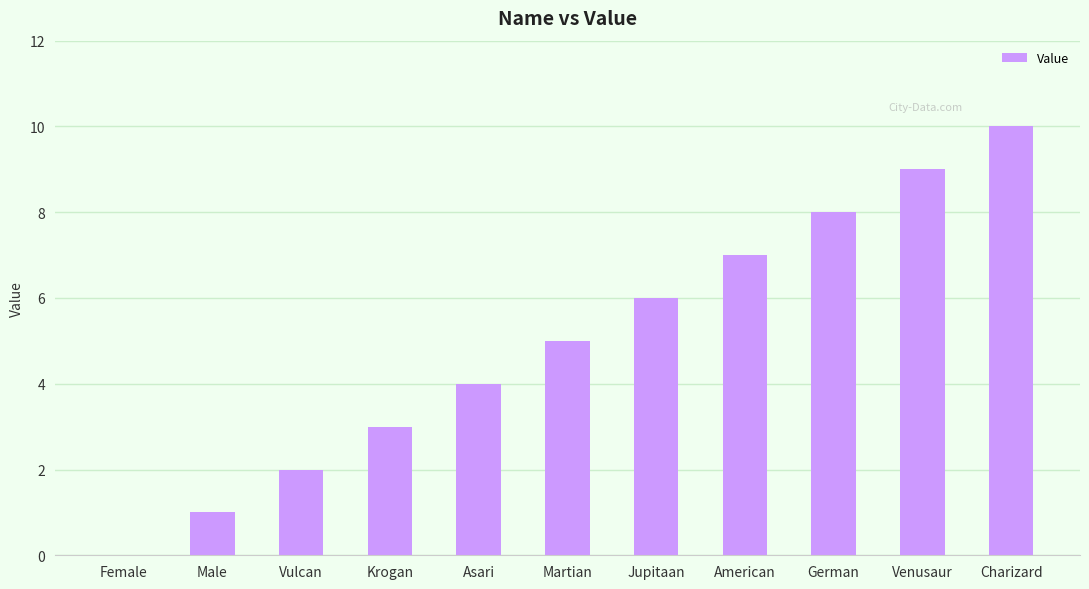

Between Male and Venusaur, which is larger?

Venusaur